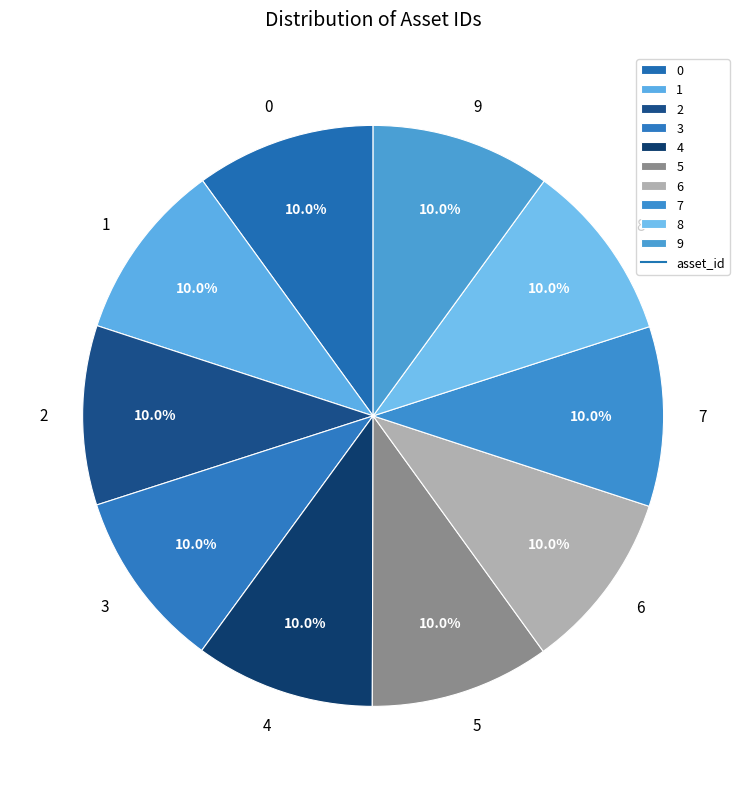

Approximately how many times larger is the value at 0 compared to 3?

1.0